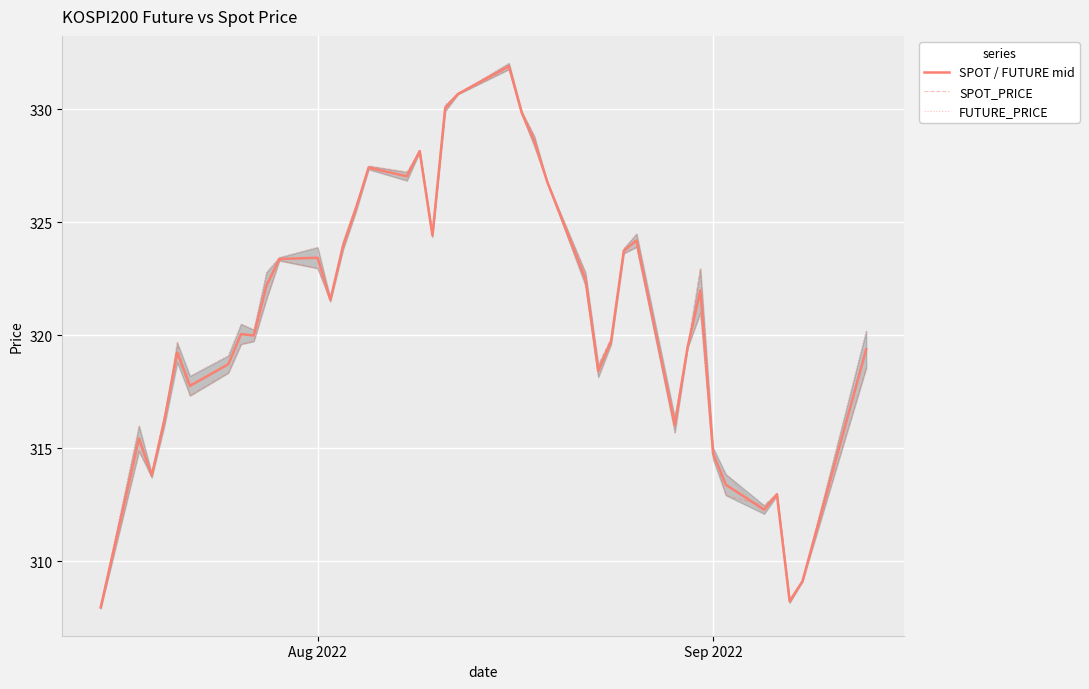

What is the maximum value for SPOT / FUTURE mid?

331.9